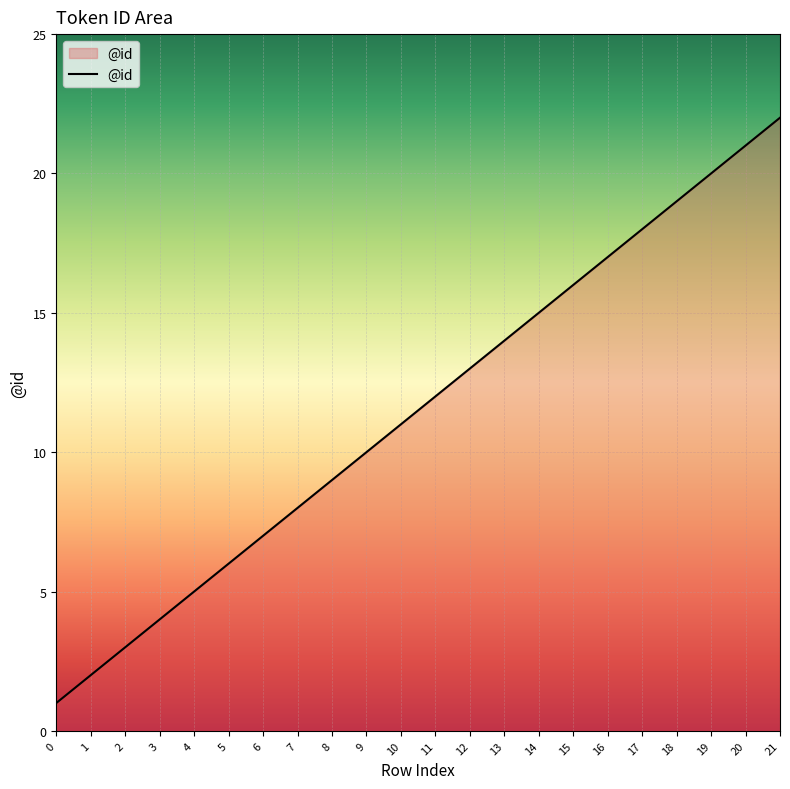

Between 18 and 21, which is larger?

21